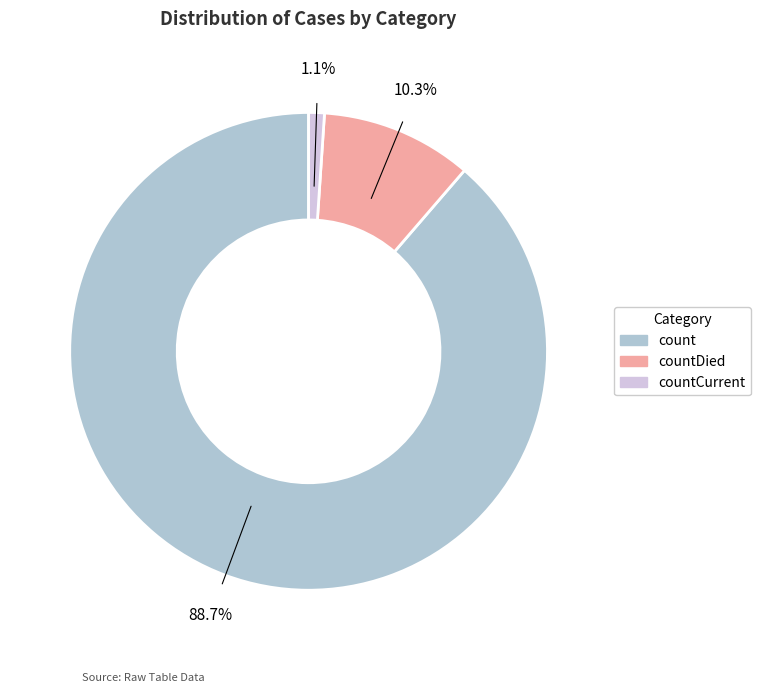

Is there a majority slice in this chart?

Yes